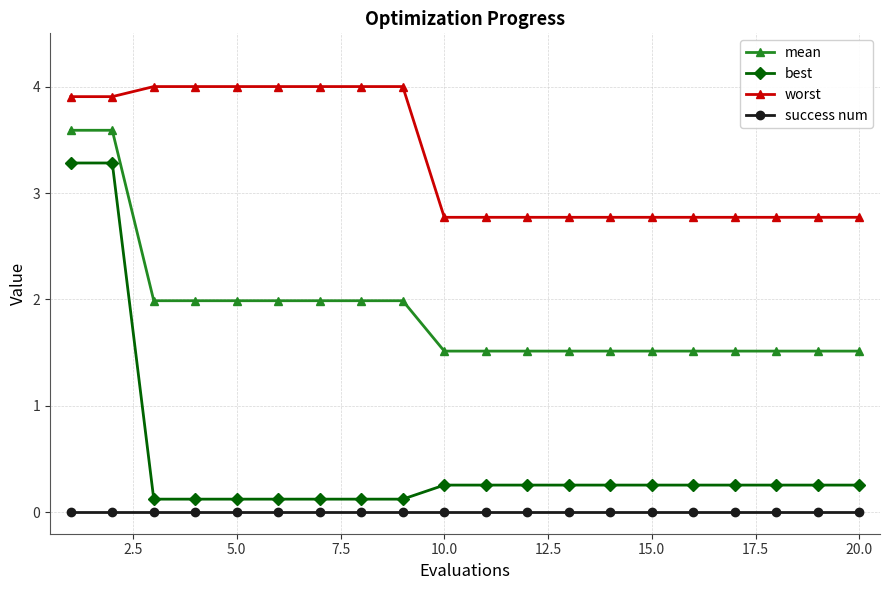

What is the maximum value for mean?

3.6